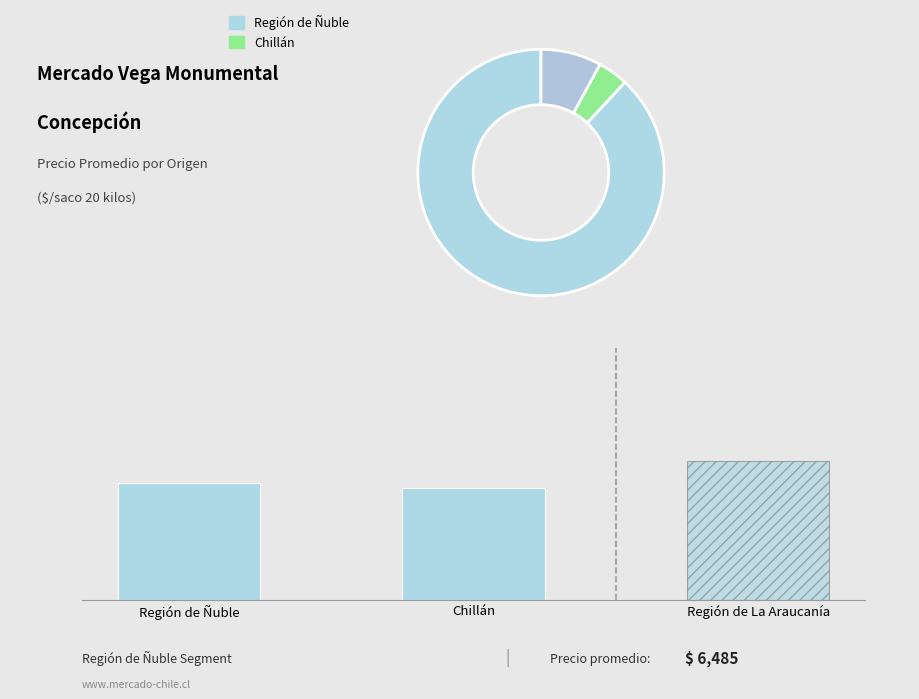

What is the smallest value displayed?

4250